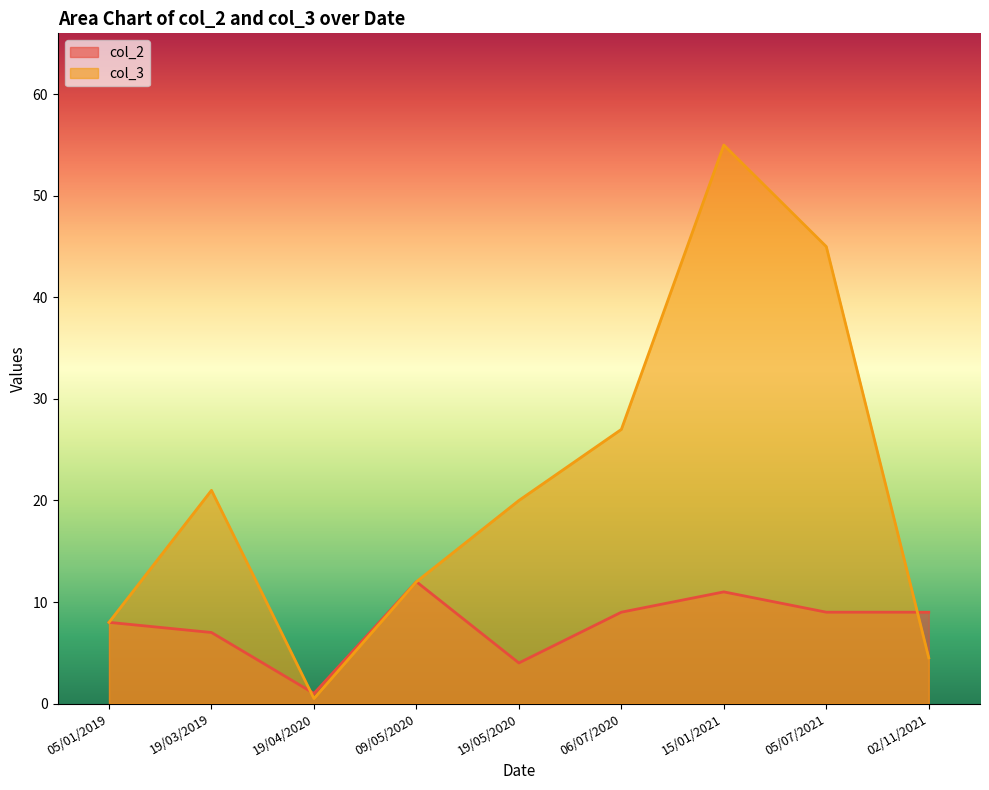

What is the sum of the col_2 values at 05/01/2019 and 02/11/2021?

17.0